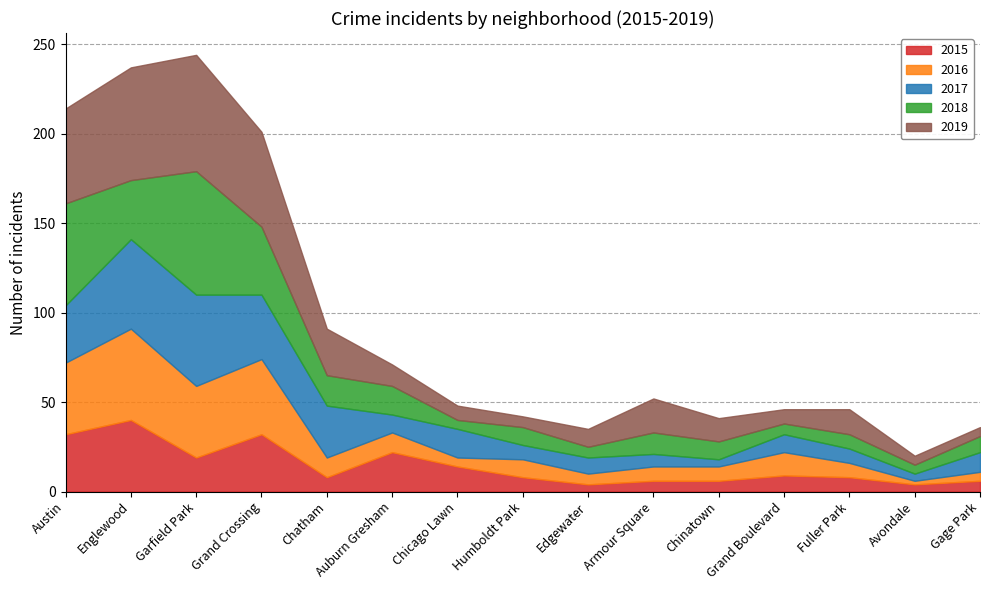

What are all the series names shown in the legend?

2015, 2016, 2017, 2018, 2019